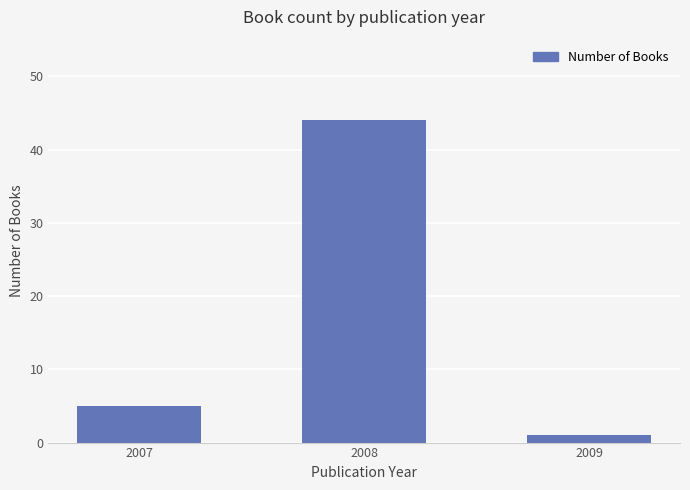

What is the maximum value shown in the chart?

44